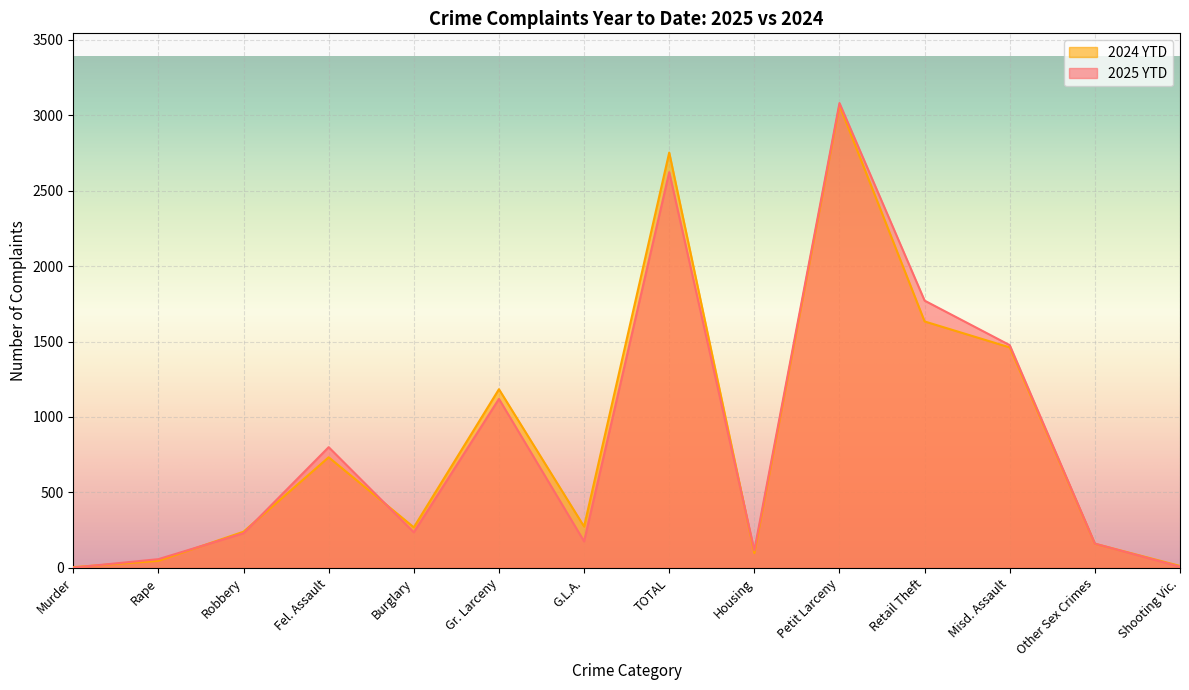

Where is 2024 YTD nearest to the value 1535?

Misd. Assault